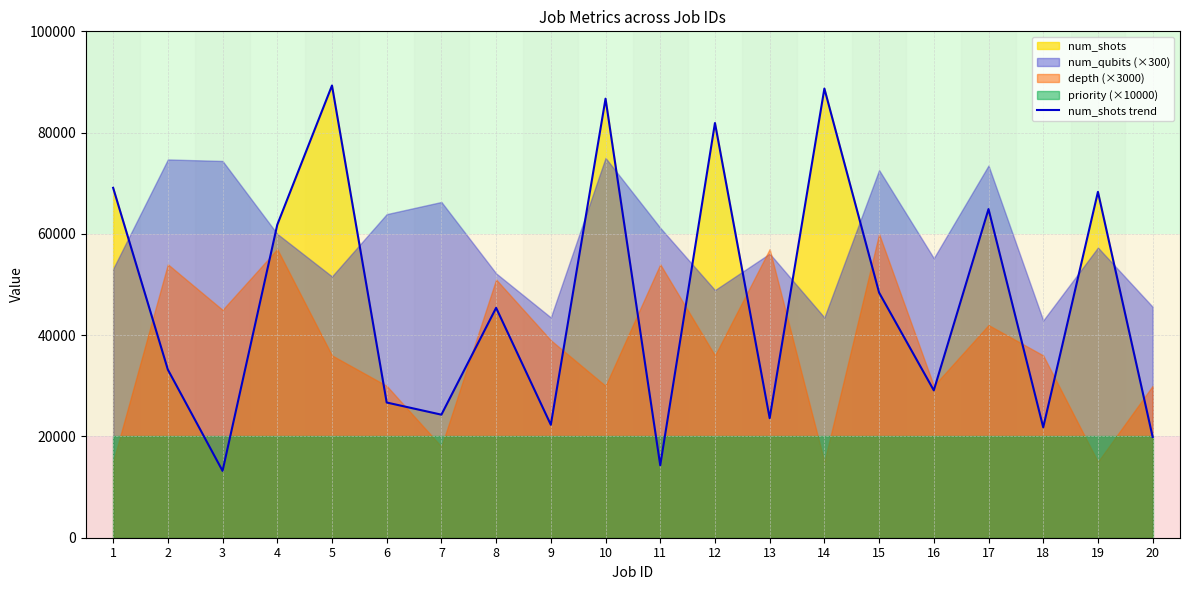

Reading right to left, transcribe all the data shown in this chart.

19900	68300	21800	64900	29100	48400	88700	23600	81900	14300	86700	22300	45400	24300	26700	89300	61800	13200	33200	69100